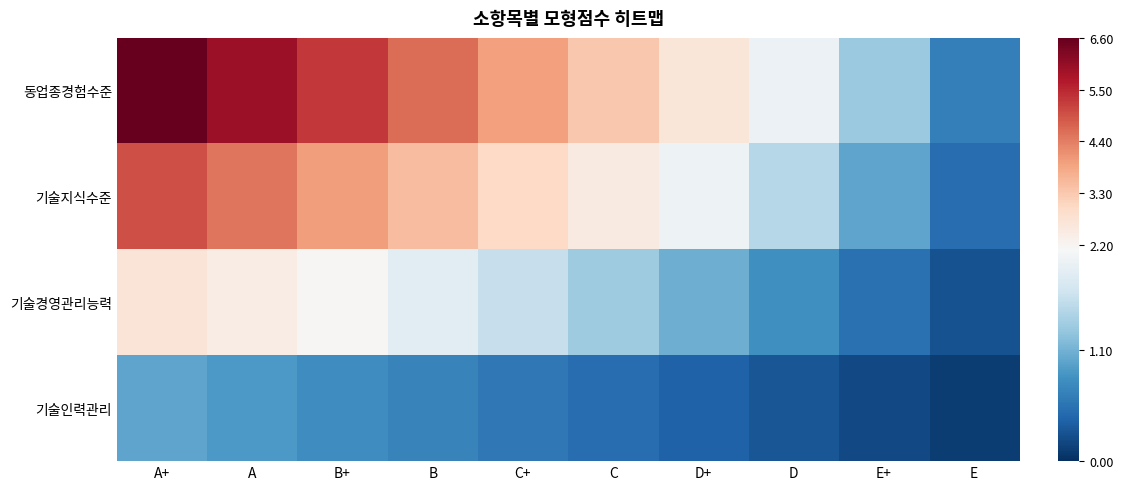

Which label corresponds to the smallest value in the chart?

E